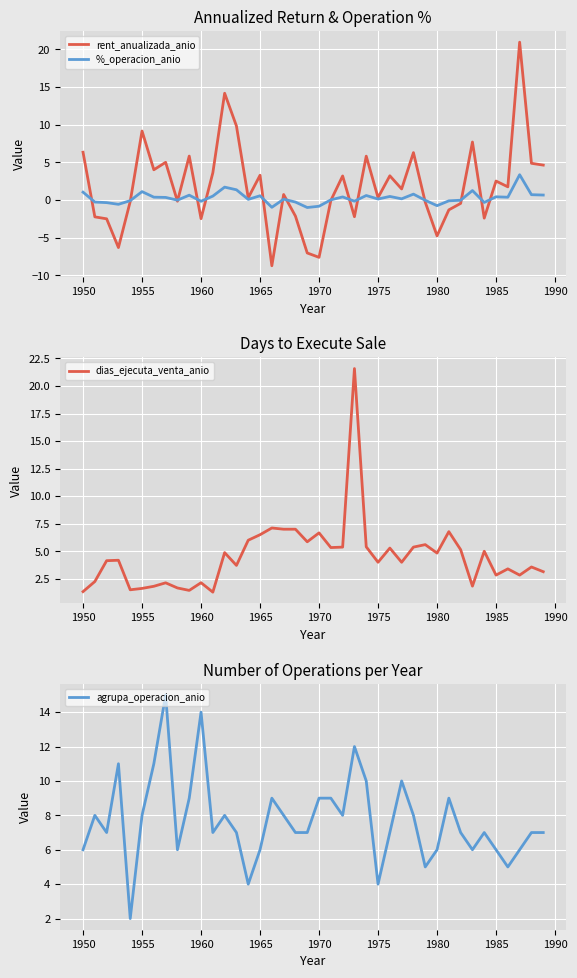

What are all the series names shown in the legend?

rent_anualizada_anio, %_operacion_anio, dias_ejecuta_venta_anio, agrupa_operacion_anio